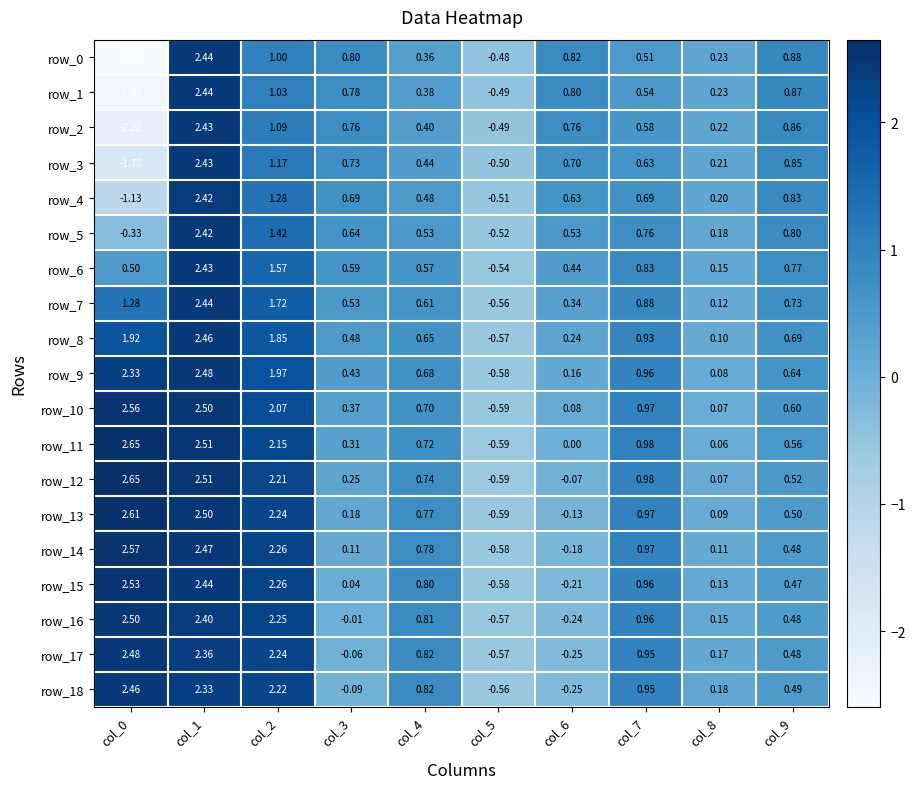

Is the value of row_13 at col_0 greater than the value of row_2 at col_0?

Yes